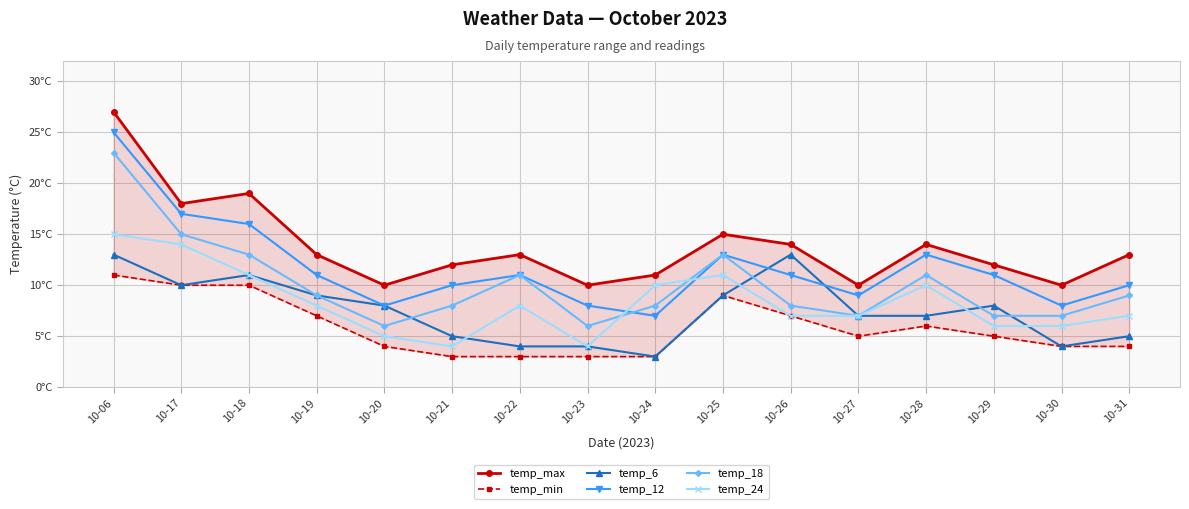

What is the difference between the highest and lowest values at 10-25?

6